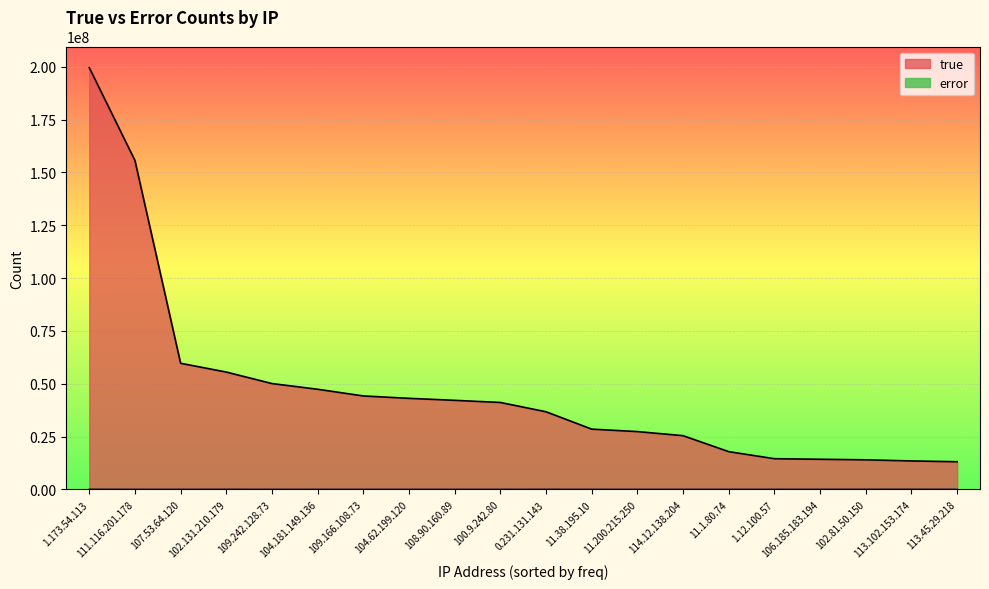

True or false: true and error intersect in this chart.

False